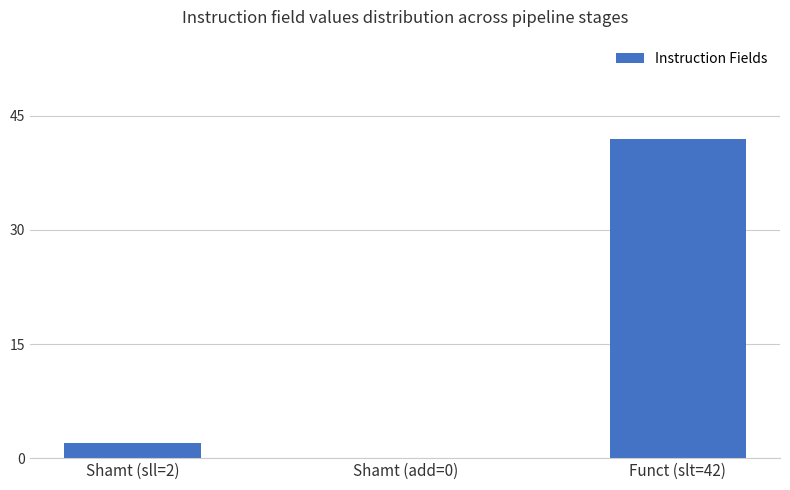

At which category does the chart reach its peak across all series?

Funct (slt=42)